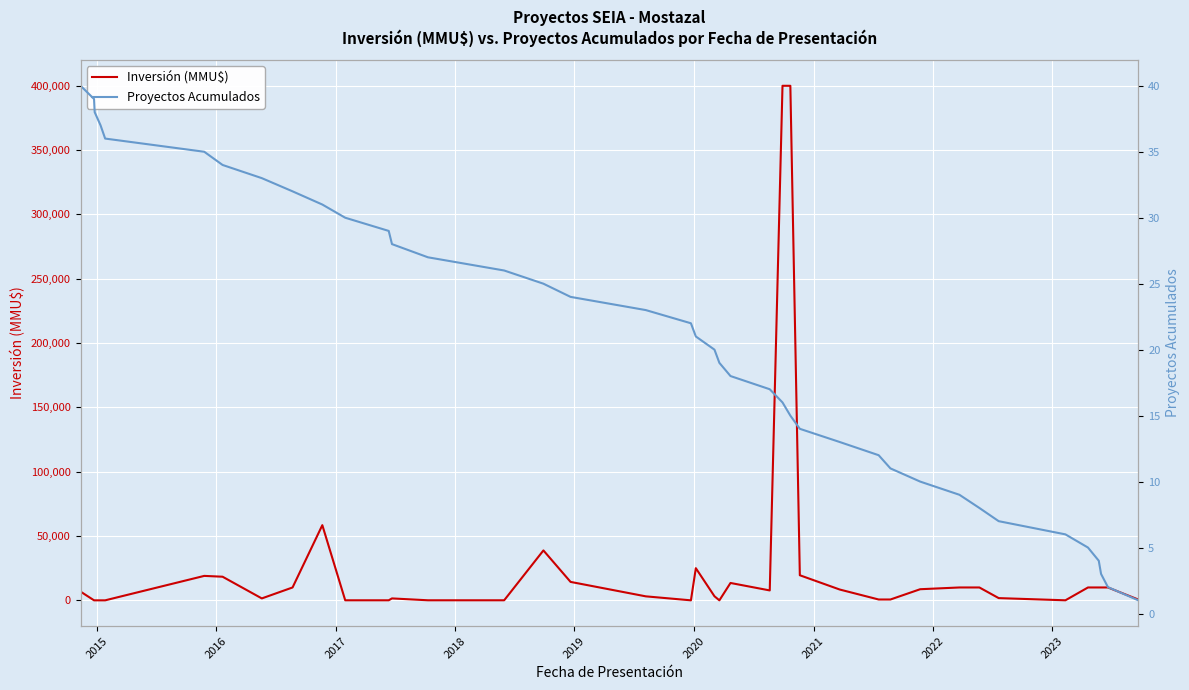

What is the maximum value for Proyectos Acumulados?

40